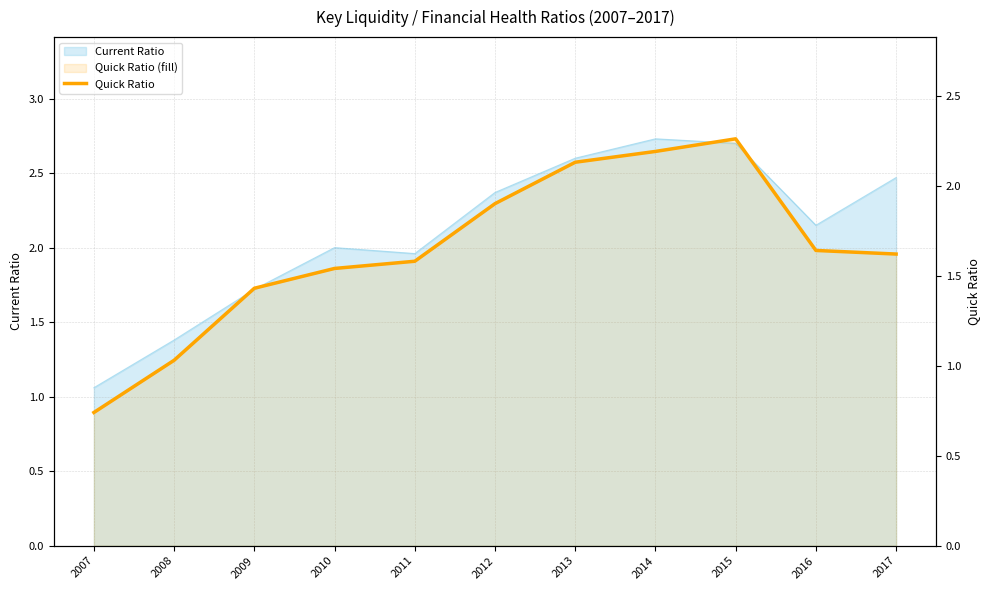

Where is the first local maximum?

2015